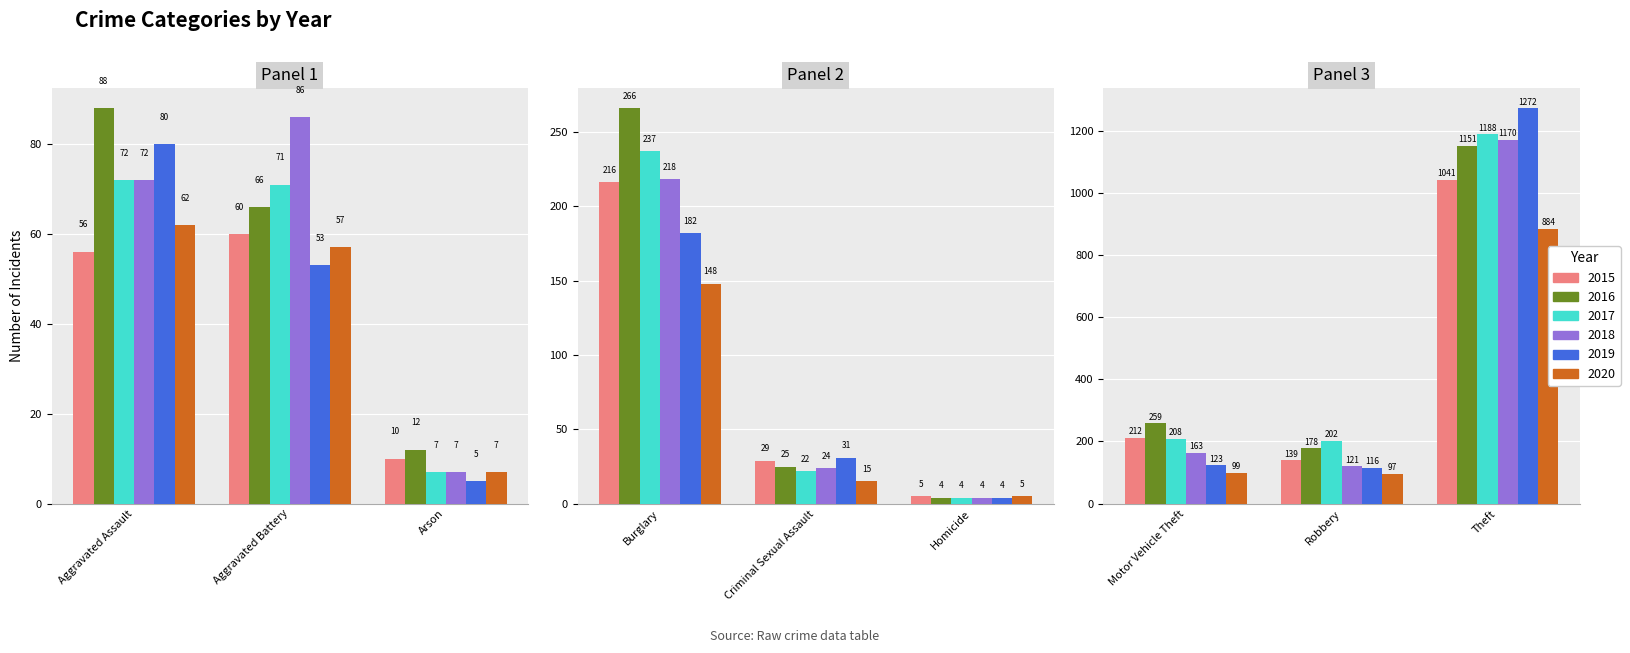

Which has a higher value, Arson or Aggravated Assault?

Aggravated Assault